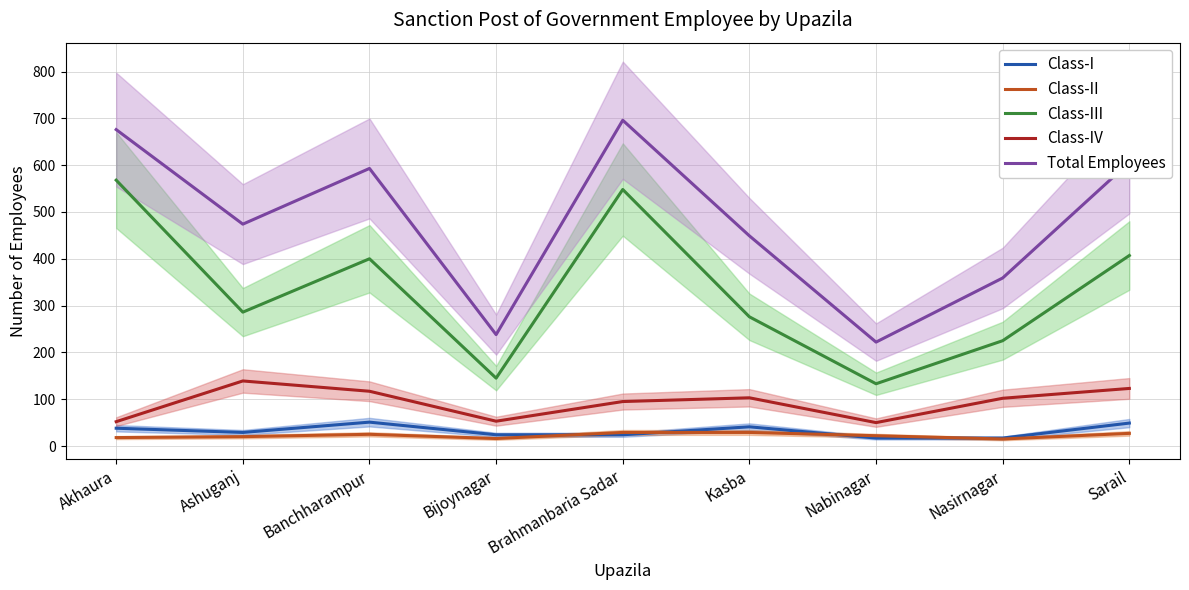

What value does the Class-I series have at Brahmanbaria Sadar?

24